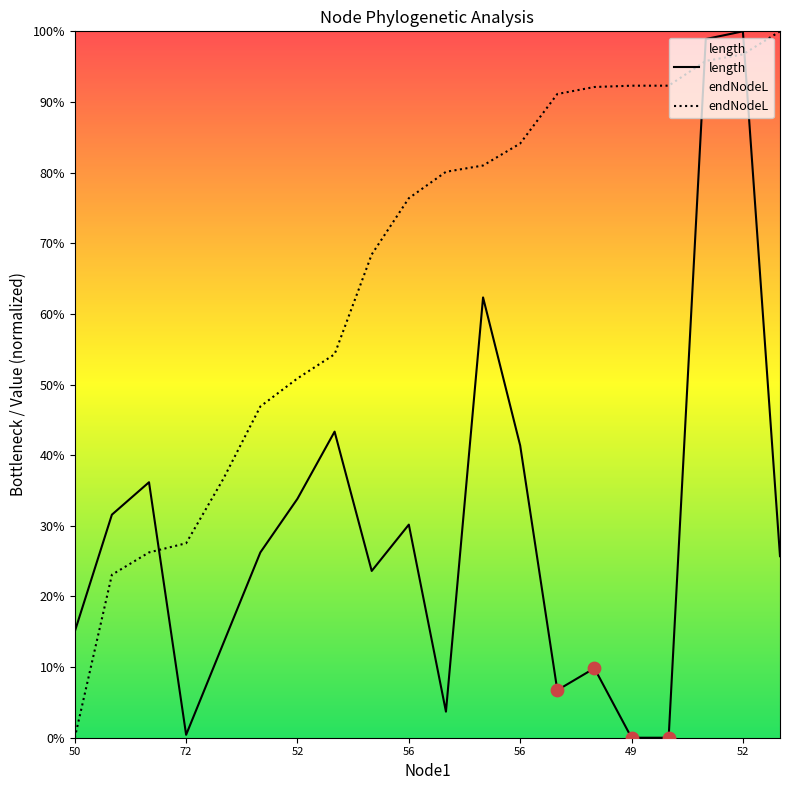

Which series has the widest spread of Y values?

length